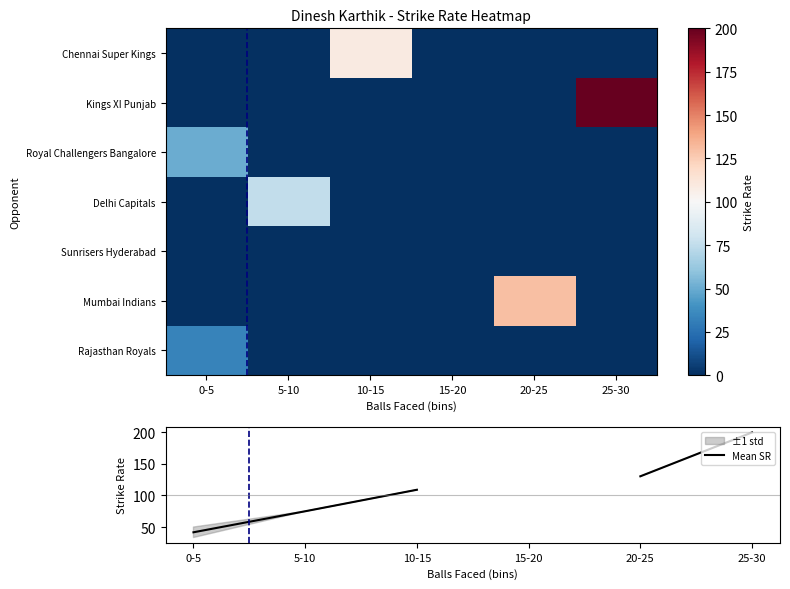

What is the greatest value displayed?

200.0